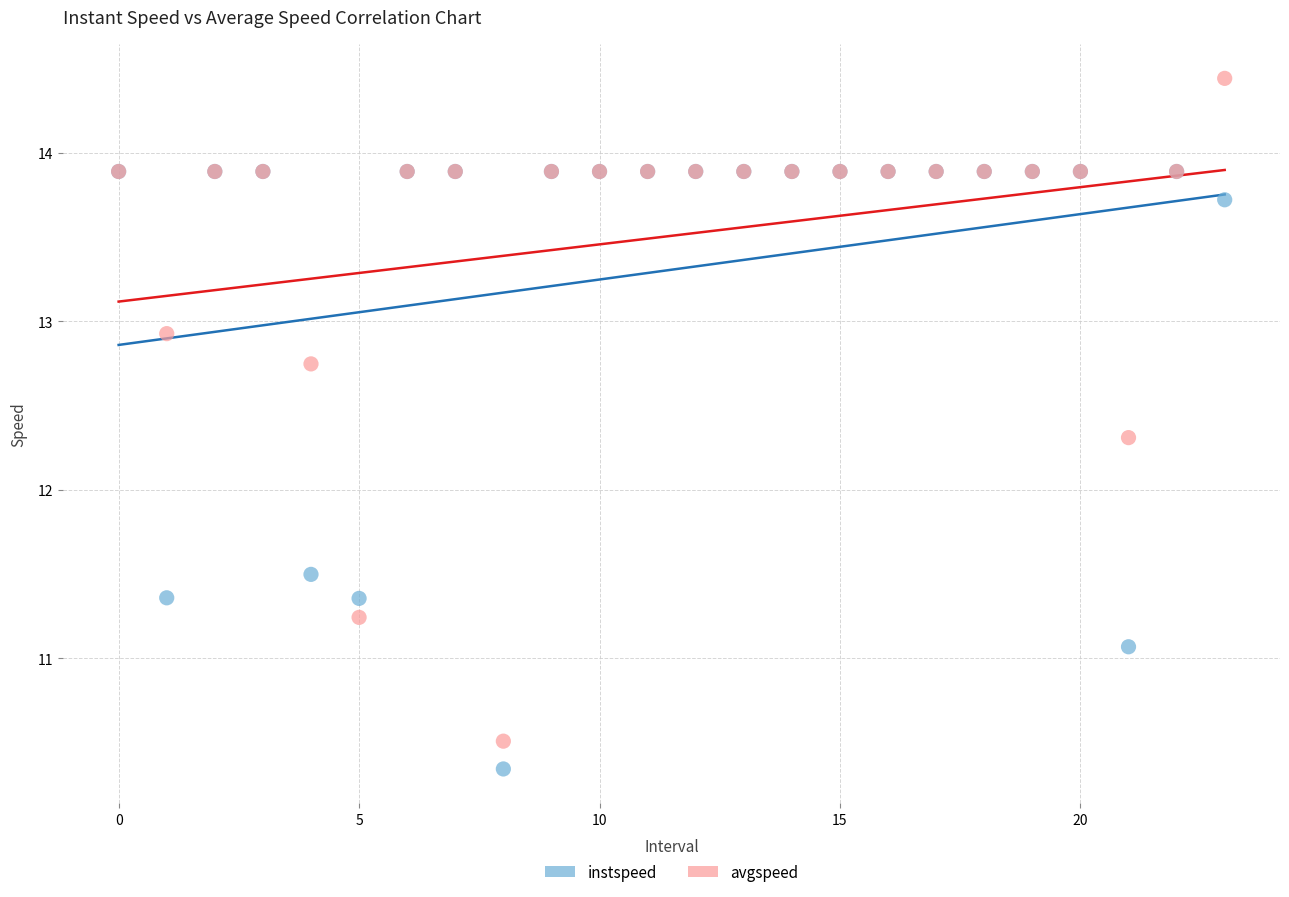

Which series has the largest Y range (max minus min)?

avgspeed